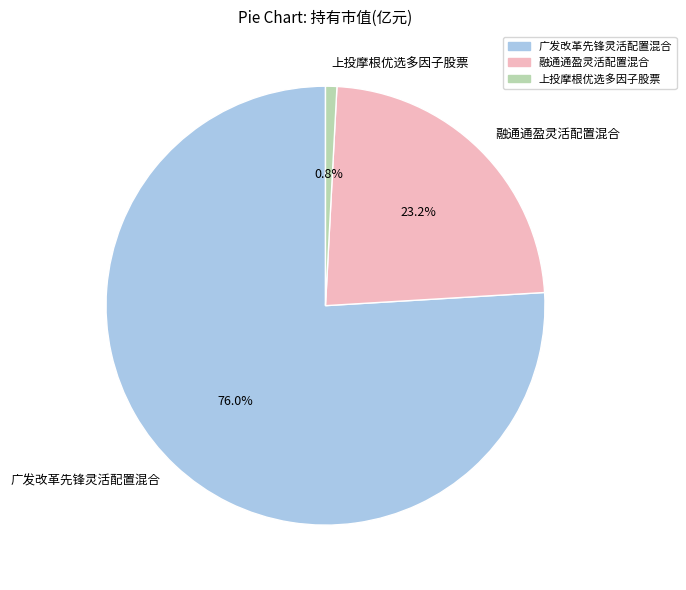

To the nearest percent, what is the combined percentage of 上投摩根优选多因子股票 and 融通通盈灵活配置混合?

24%